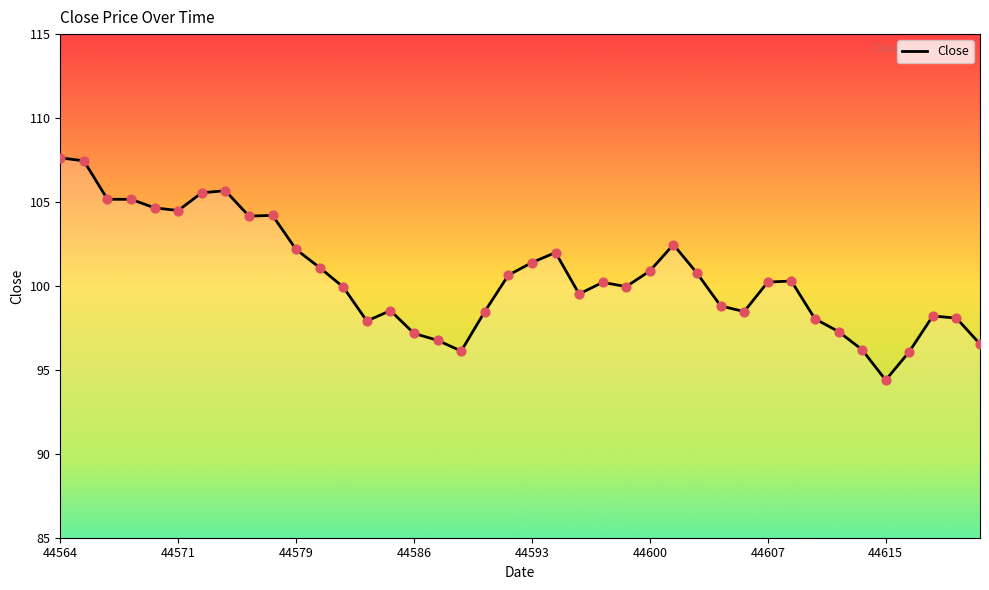

What is the maximum value shown in the chart?

107.6